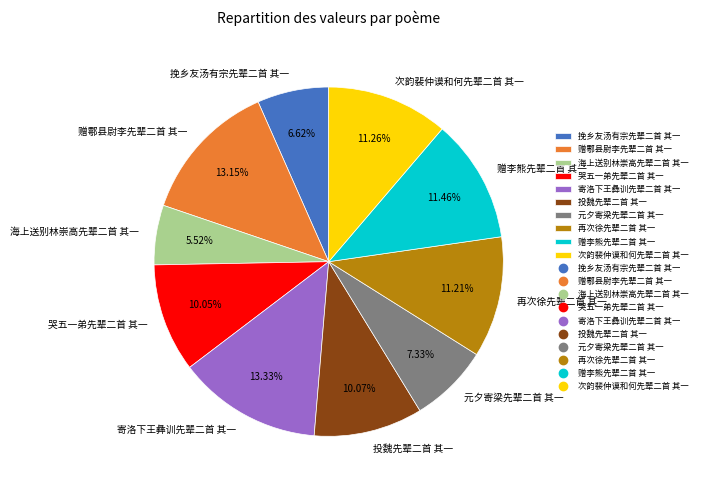

To the nearest percent, what is the difference between the largest and smallest slice percentages?

8%